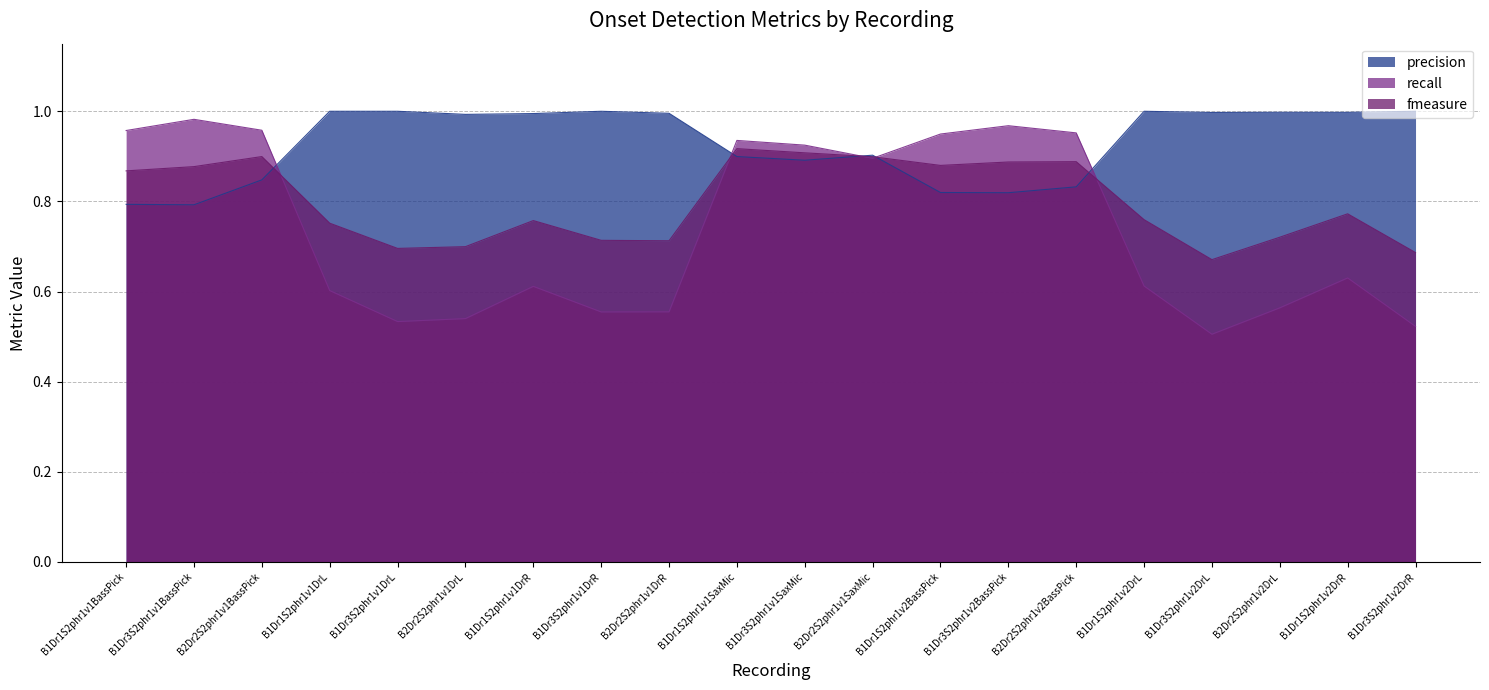

Reading left to right, extract all data points from this chart.

precision: B1Dr1S2phr1v1BassPick=0.8	B1Dr3S2phr1v1BassPick=0.8	B2Dr2S2phr1v1BassPick=0.8	B1Dr1S2phr1v1DrL=1.0	B1Dr3S2phr1v1DrL=1.0	B2Dr2S2phr1v1DrL=1.0	B1Dr1S2phr1v1DrR=1.0	B1Dr3S2phr1v1DrR=1.0	B2Dr2S2phr1v1DrR=1.0	B1Dr1S2phr1v1SaxMic=0.9	B1Dr3S2phr1v1SaxMic=0.9	B2Dr2S2phr1v1SaxMic=0.9	B1Dr1S2phr1v2BassPick=0.8	B1Dr3S2phr1v2BassPick=0.8	B2Dr2S2phr1v2BassPick=0.8	B1Dr1S2phr1v2DrL=1.0	B1Dr3S2phr1v2DrL=1.0	B2Dr2S2phr1v2DrL=1.0	B1Dr1S2phr1v2DrR=1.0	B1Dr3S2phr1v2DrR=1.0
recall: B1Dr1S2phr1v1BassPick=1.0	B1Dr3S2phr1v1BassPick=1.0	B2Dr2S2phr1v1BassPick=1.0	B1Dr1S2phr1v1DrL=0.6	B1Dr3S2phr1v1DrL=0.5	B2Dr2S2phr1v1DrL=0.5	B1Dr1S2phr1v1DrR=0.6	B1Dr3S2phr1v1DrR=0.6	B2Dr2S2phr1v1DrR=0.6	B1Dr1S2phr1v1SaxMic=0.9	B1Dr3S2phr1v1SaxMic=0.9	B2Dr2S2phr1v1SaxMic=0.9	B1Dr1S2phr1v2BassPick=0.9	B1Dr3S2phr1v2BassPick=1.0	B2Dr2S2phr1v2BassPick=1.0	B1Dr1S2phr1v2DrL=0.6	B1Dr3S2phr1v2DrL=0.5	B2Dr2S2phr1v2DrL=0.6	B1Dr1S2phr1v2DrR=0.6	B1Dr3S2phr1v2DrR=0.5
fmeasure: B1Dr1S2phr1v1BassPick=0.9	B1Dr3S2phr1v1BassPick=0.9	B2Dr2S2phr1v1BassPick=0.9	B1Dr1S2phr1v1DrL=0.8	B1Dr3S2phr1v1DrL=0.7	B2Dr2S2phr1v1DrL=0.7	B1Dr1S2phr1v1DrR=0.8	B1Dr3S2phr1v1DrR=0.7	B2Dr2S2phr1v1DrR=0.7	B1Dr1S2phr1v1SaxMic=0.9	B1Dr3S2phr1v1SaxMic=0.9	B2Dr2S2phr1v1SaxMic=0.9	B1Dr1S2phr1v2BassPick=0.9	B1Dr3S2phr1v2BassPick=0.9	B2Dr2S2phr1v2BassPick=0.9	B1Dr1S2phr1v2DrL=0.8	B1Dr3S2phr1v2DrL=0.7	B2Dr2S2phr1v2DrL=0.7	B1Dr1S2phr1v2DrR=0.8	B1Dr3S2phr1v2DrR=0.7